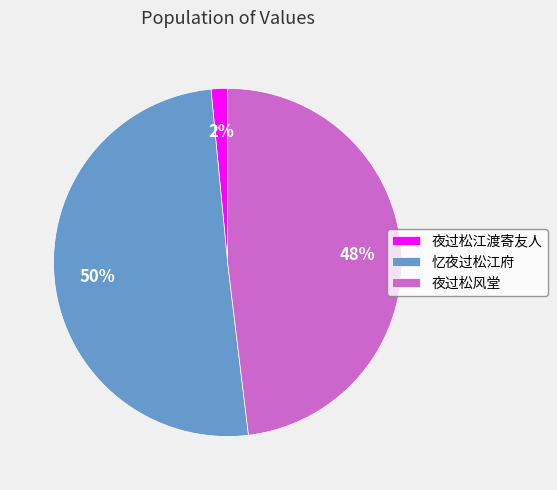

Which has a higher value, 忆夜过松江府 or 夜过松风堂?

忆夜过松江府